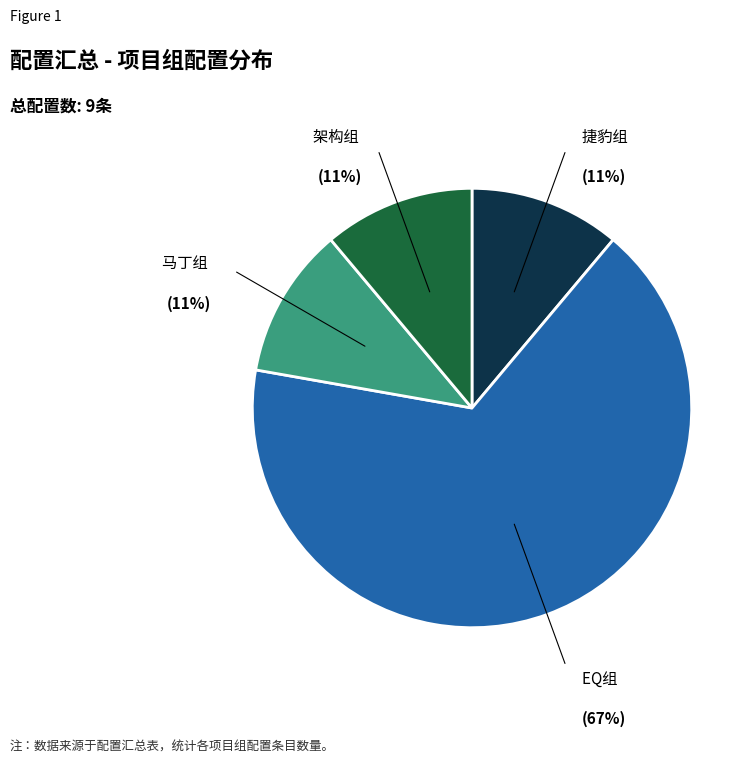

How many slices are in this pie chart?

4